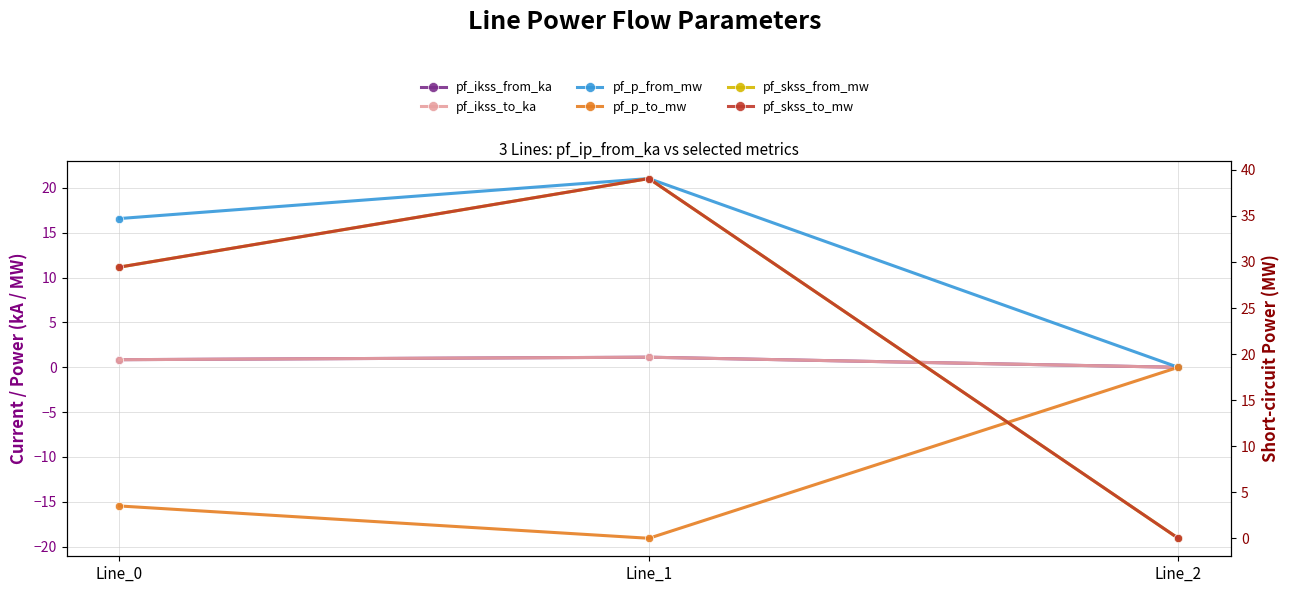

How many distinct data groups are displayed?

6